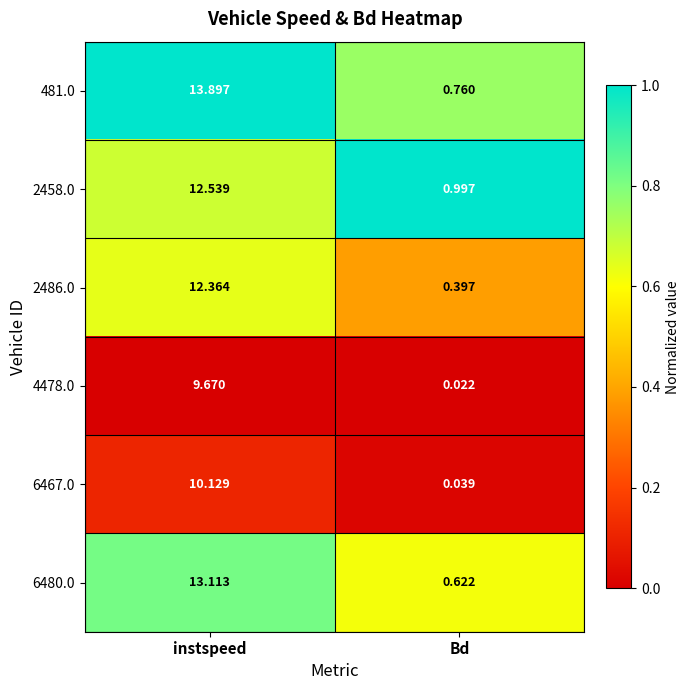

At which label does 6480.0 first exceed 13?

instspeed